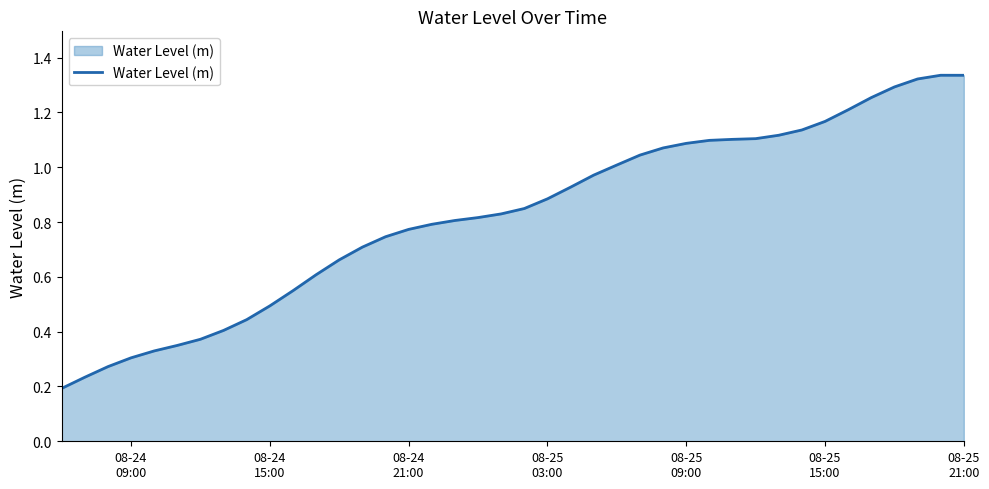

True or false: the data has more than 1 interior local peaks.

False